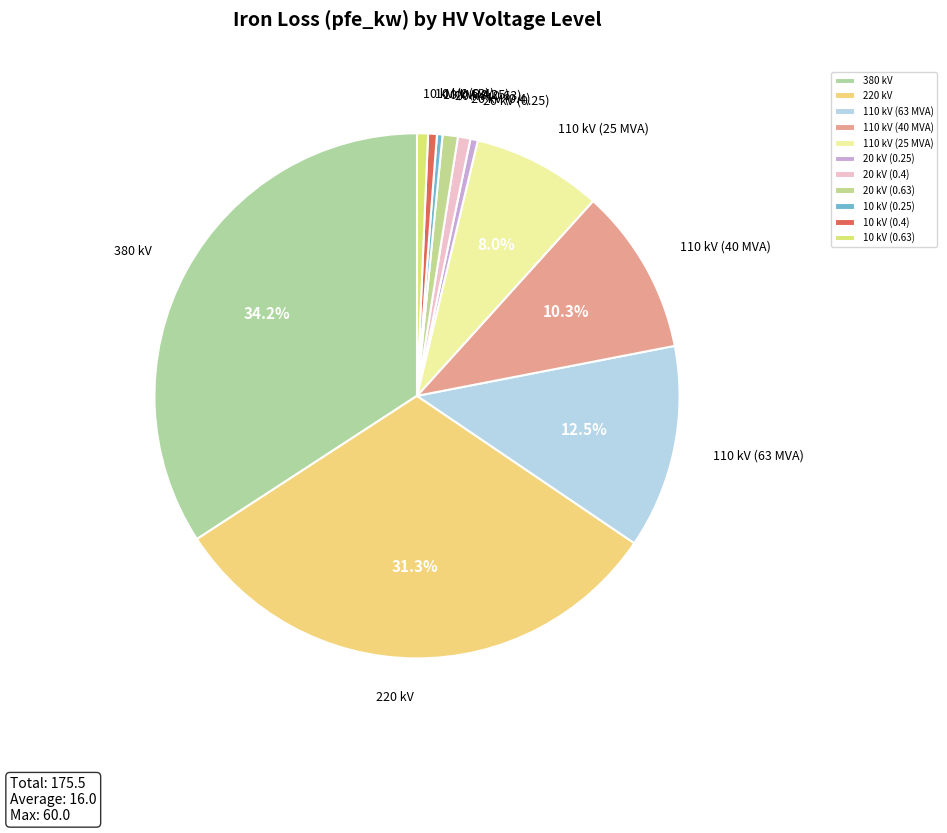

Is there any slice that represents more than half of the pie?

No